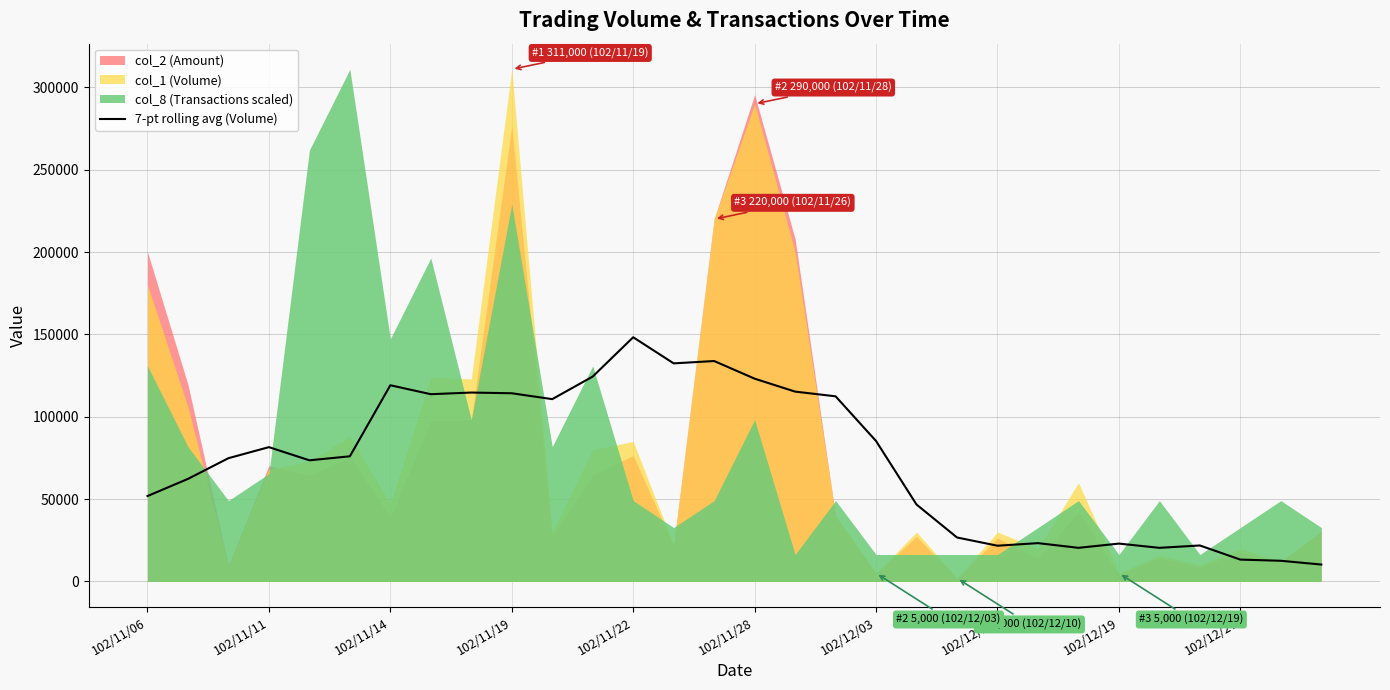

The value of 7-pt rolling avg (Volume) at 102/12/03 is 85285.7. True or false?

True